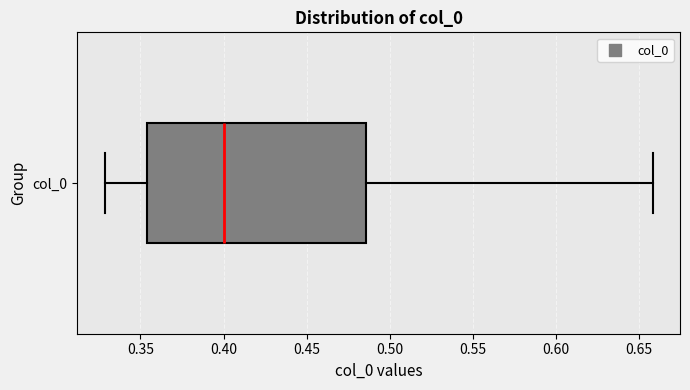

Read this box plot against the x-axis: the position of the median line, the range covered by the box, and the ends of both whiskers. The values are not printed on the chart, so give them approximately, as read against the axis.

median 0.400, box 0.355 to 0.485, whiskers 0.330 to 0.660